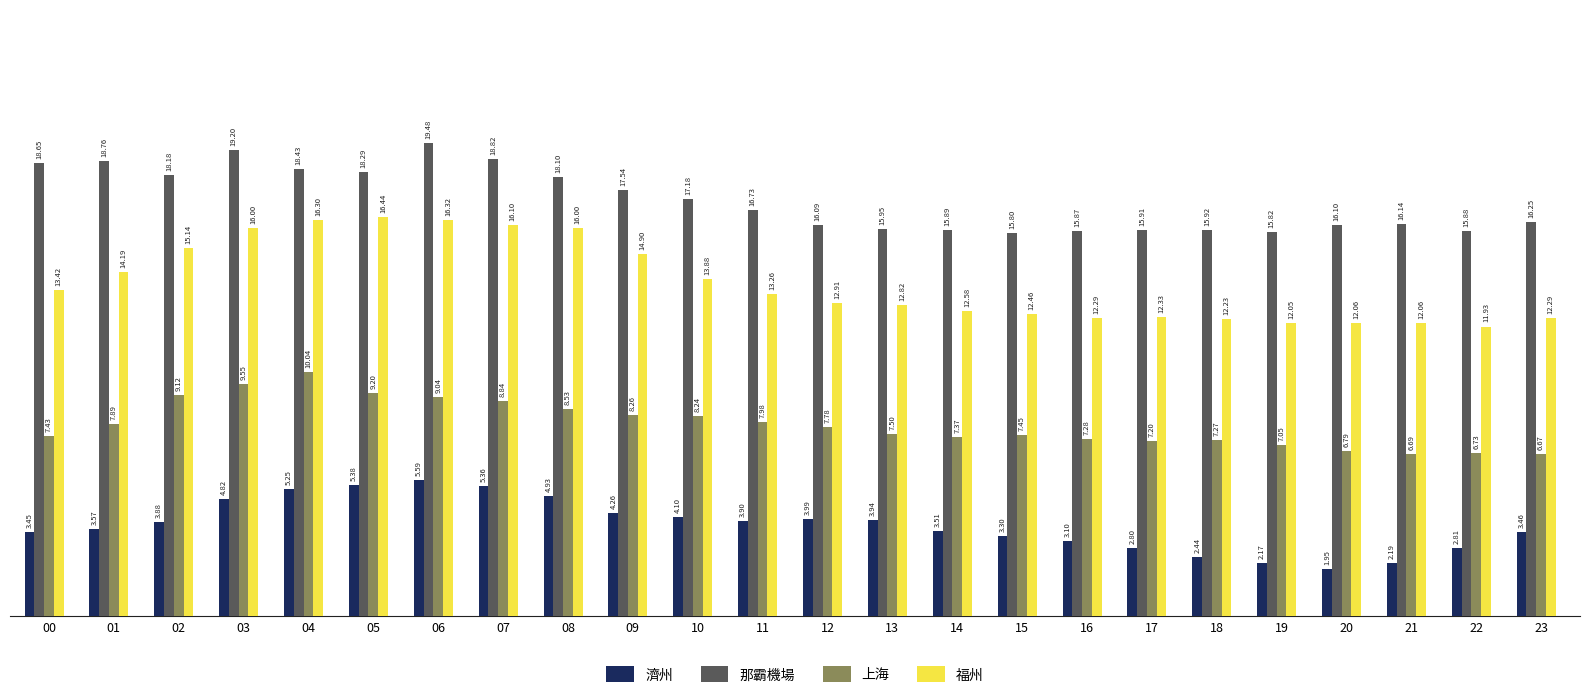

How many bars are there in total?

96